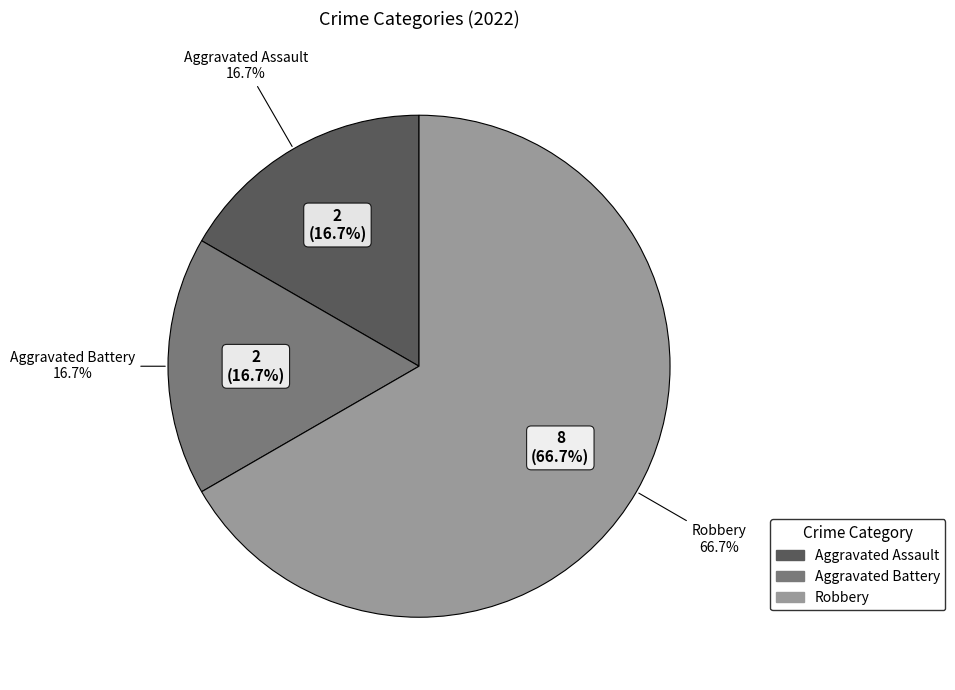

Which has a higher value, Aggravated Battery or Aggravated Assault?

Aggravated Battery